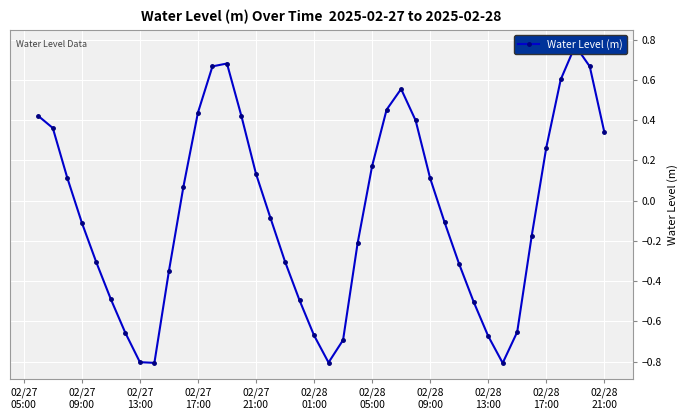

True or false: the data shows 0.1 at 02/28 09:00.

False